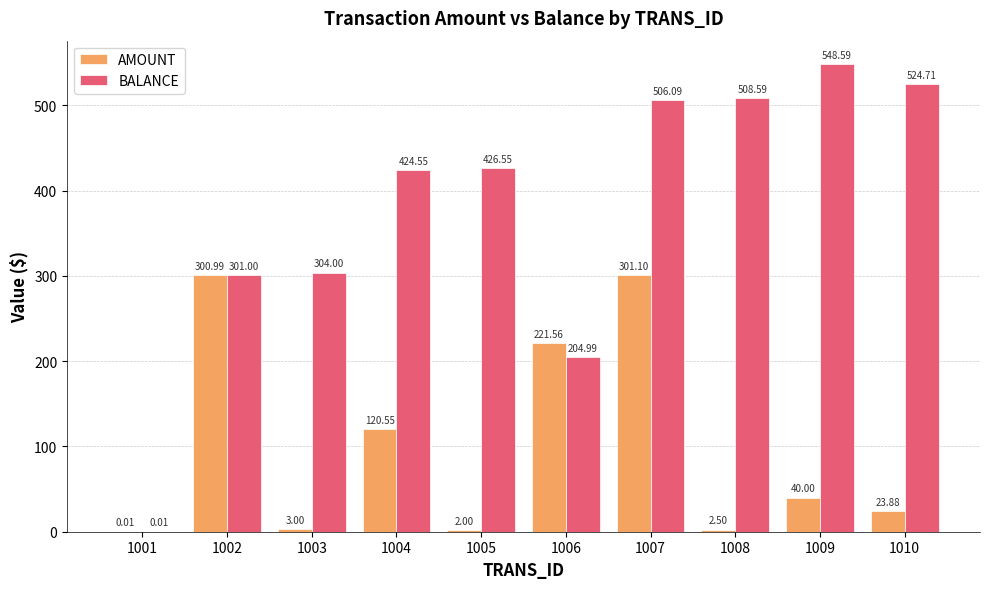

Which series changed the most between 1009 and 1010?

BALANCE